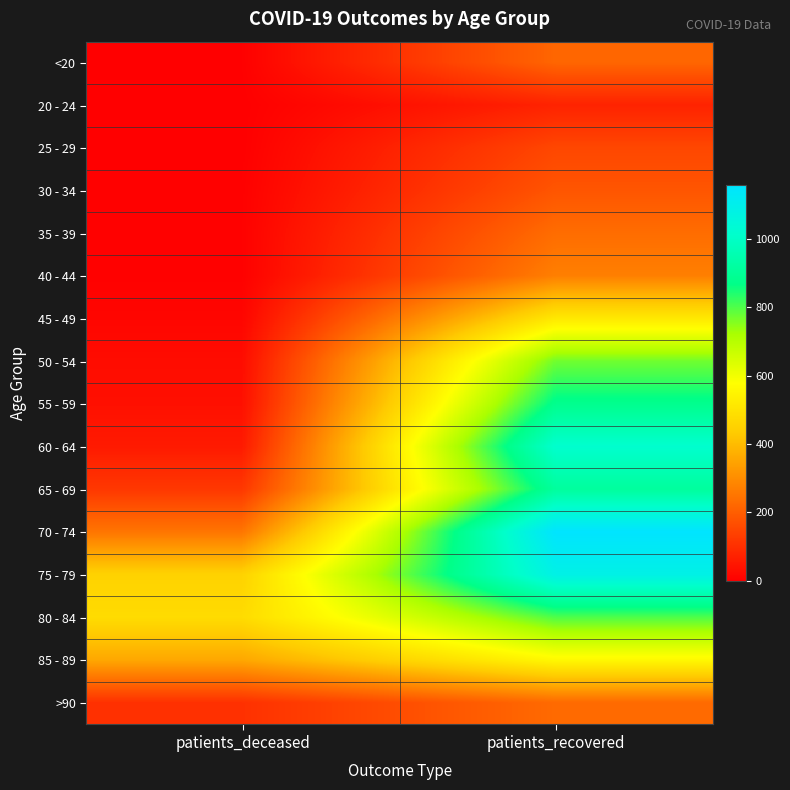

At which category is the sum across all series the highest?

patients_recovered